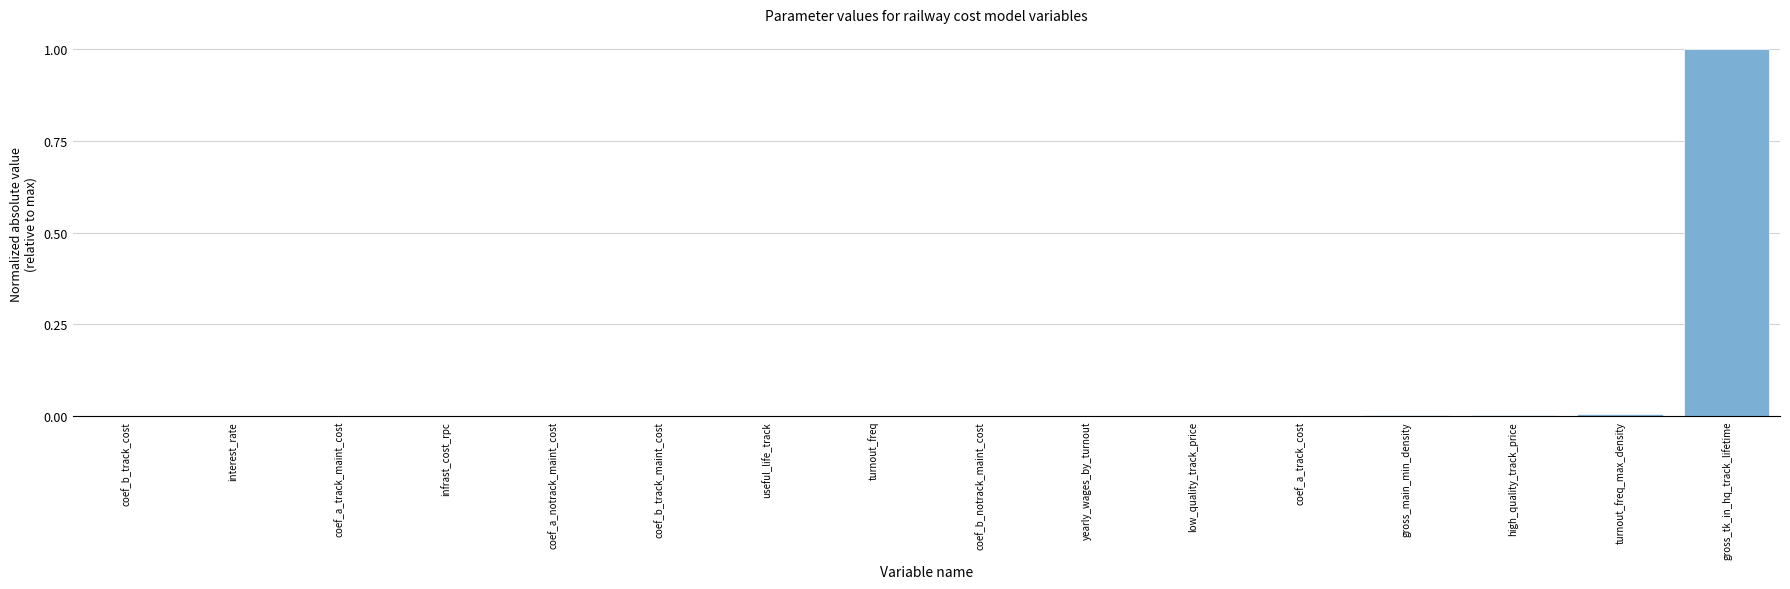

At which category does the chart reach its peak across all series?

gross_tk_in_hq_track_lifetime